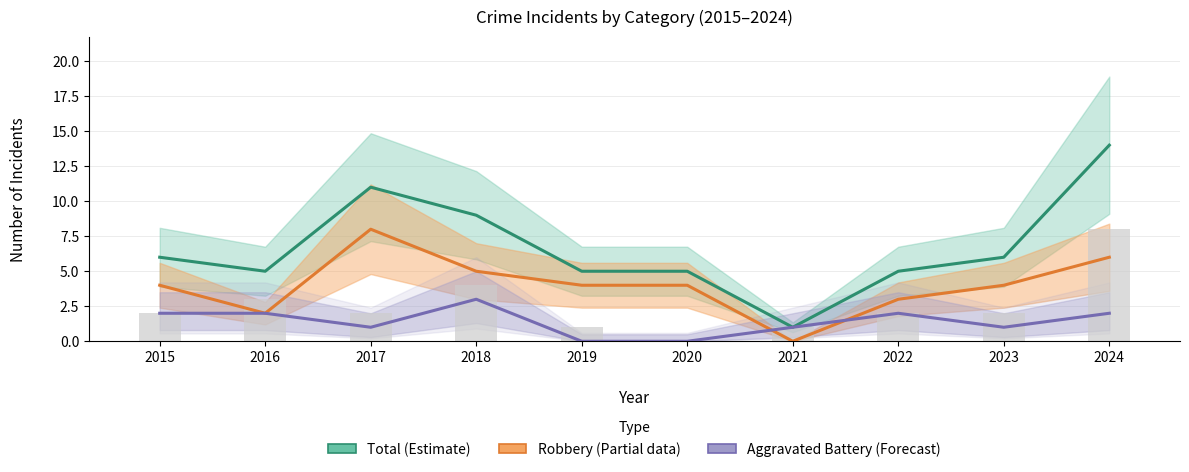

The Aggravated Battery series shows 1 at 2024. True or false?

False